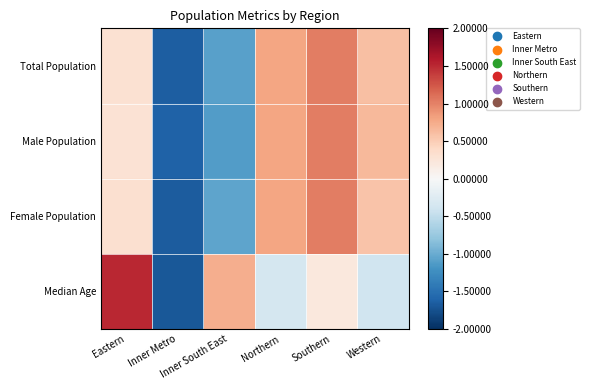

At how many categories does at least one series exceed 1?

2